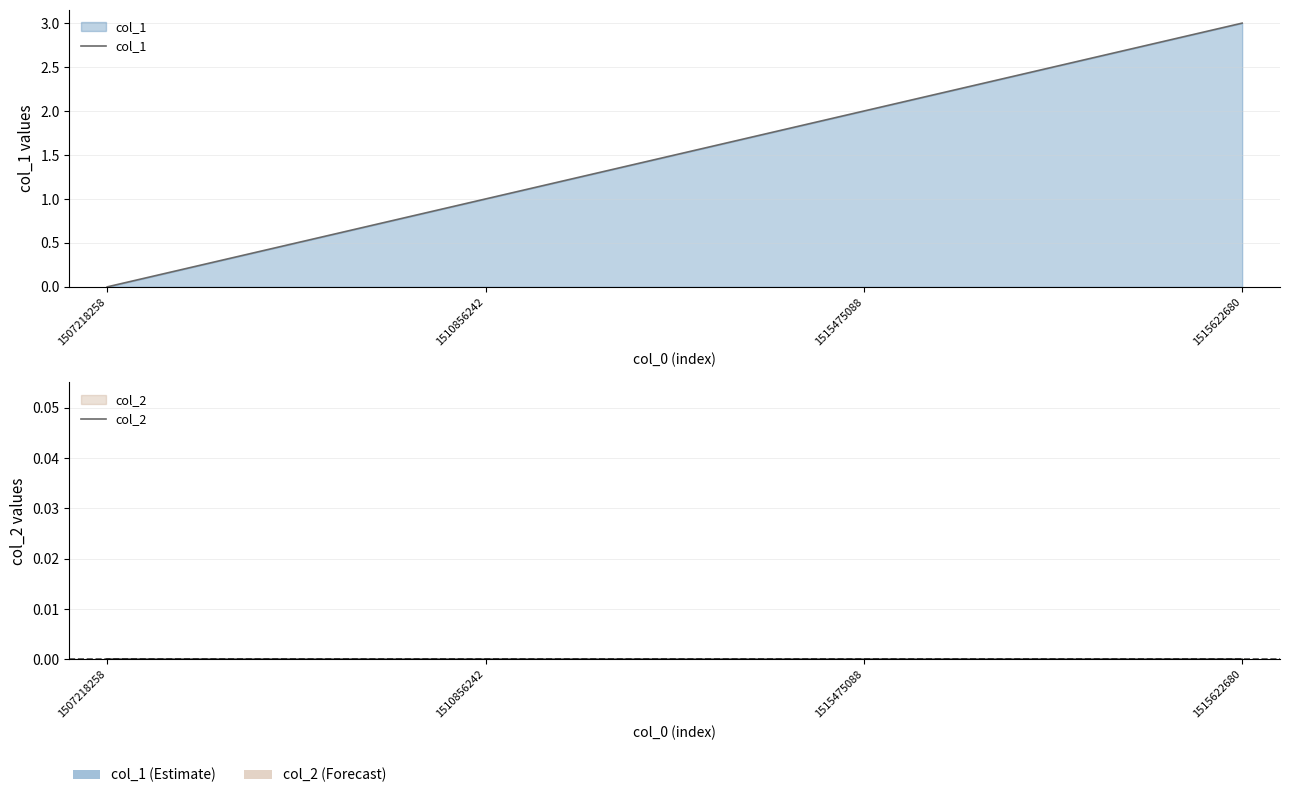

Reading right to left, what are all the values shown in this chart?

col_1: 3	2	1	0
col_2: 0	0	0	0